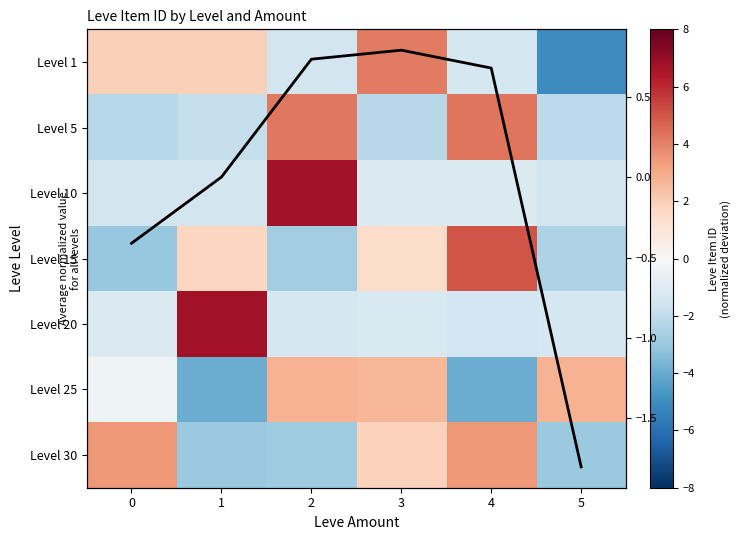

What is the minimum value for Level 1?

-5.1